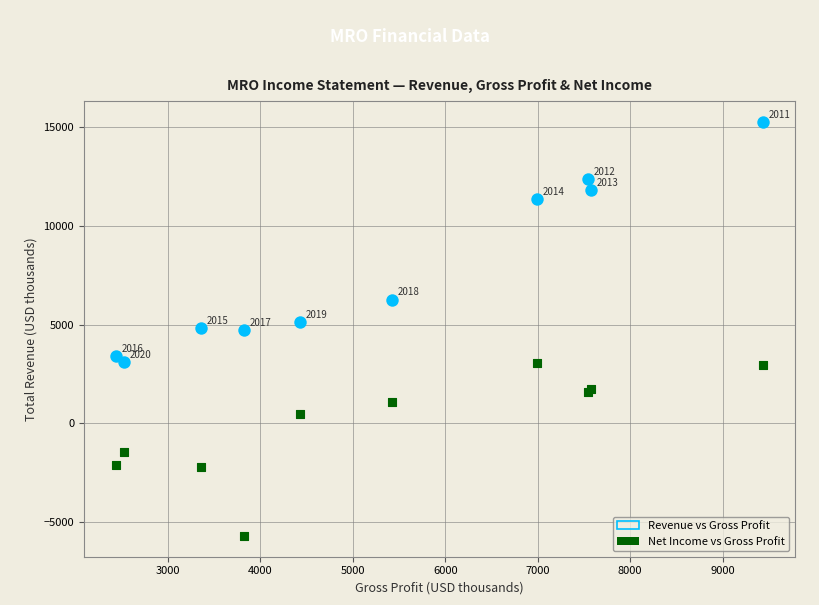

In the Net Income vs Gross Profit series, what Y value is closest to -1338?

-1451